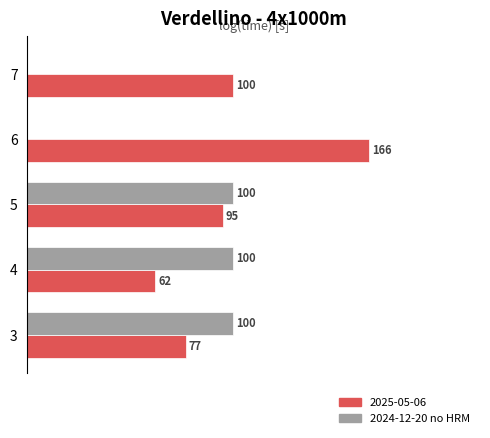

Is the value of 2025-05-06 at 4 greater than the value of 2024-12-20 no HRM at 5?

No